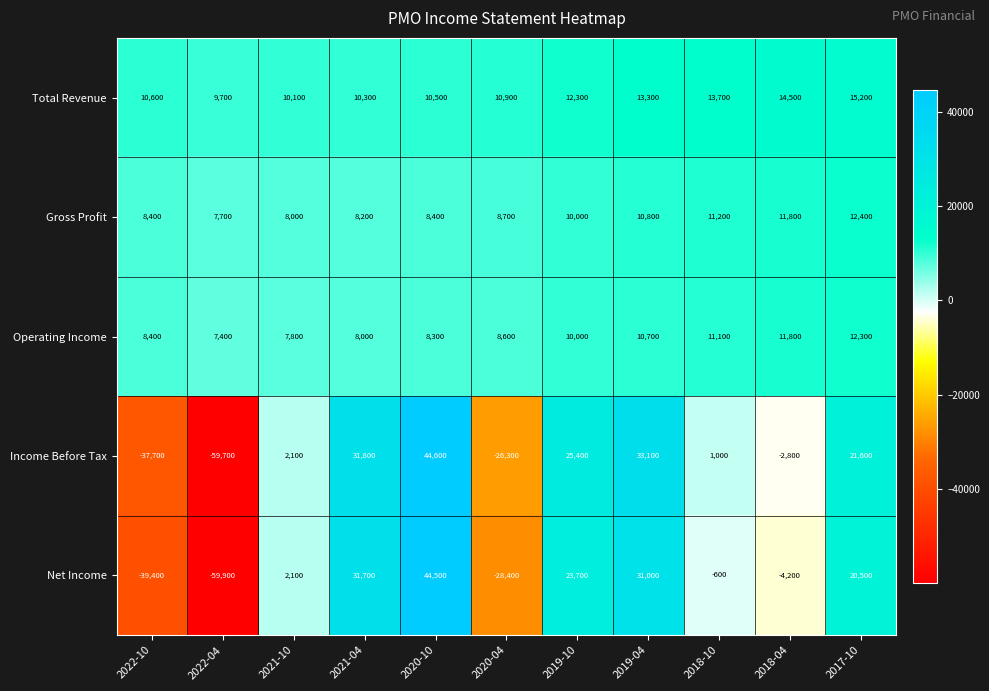

At 2021-04, list the series in order from smallest to largest.

Operating Income, Gross Profit, Total Revenue, Net Income, Income Before Tax